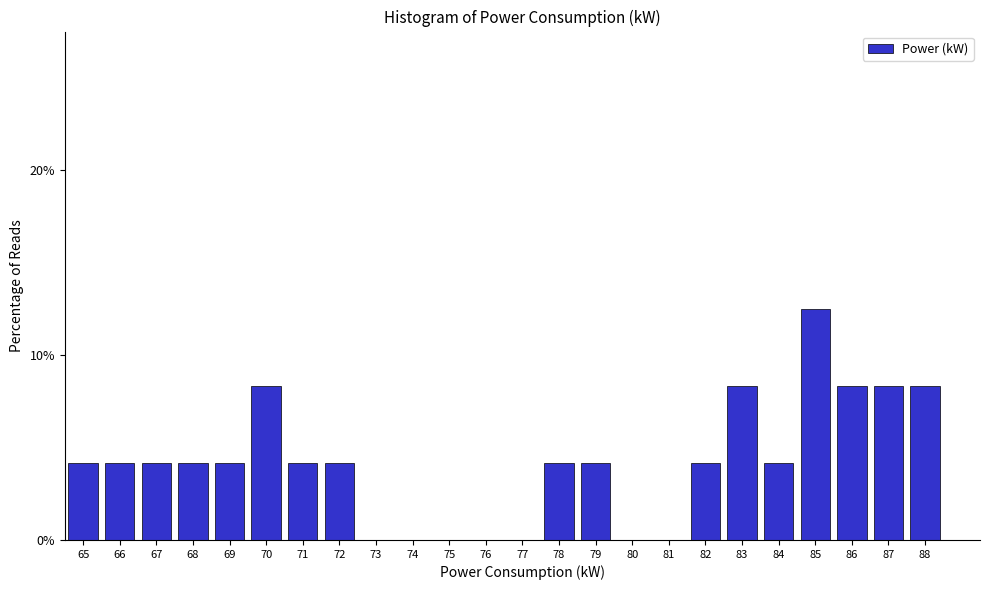

Is it true that the value at 73 is 0.0?

True